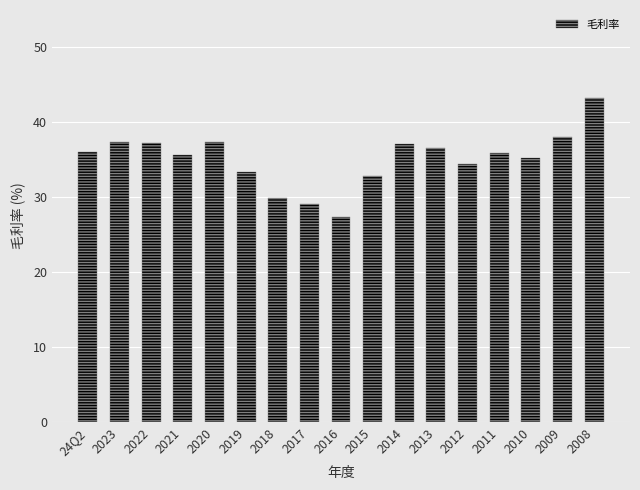

What is the average value?

35.1